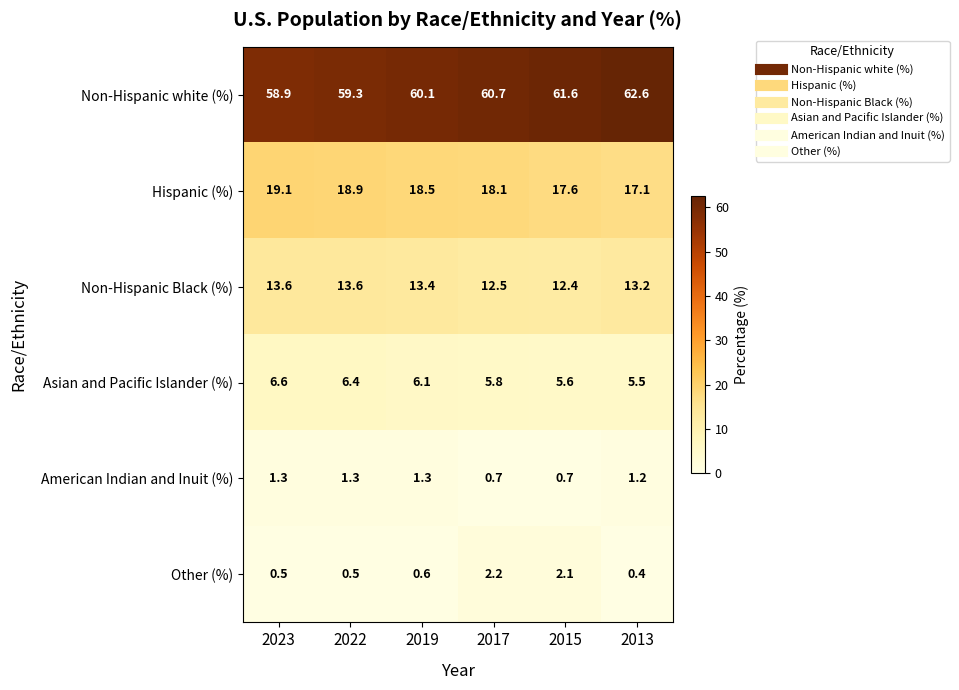

Which label corresponds to the largest value in the chart?

2013